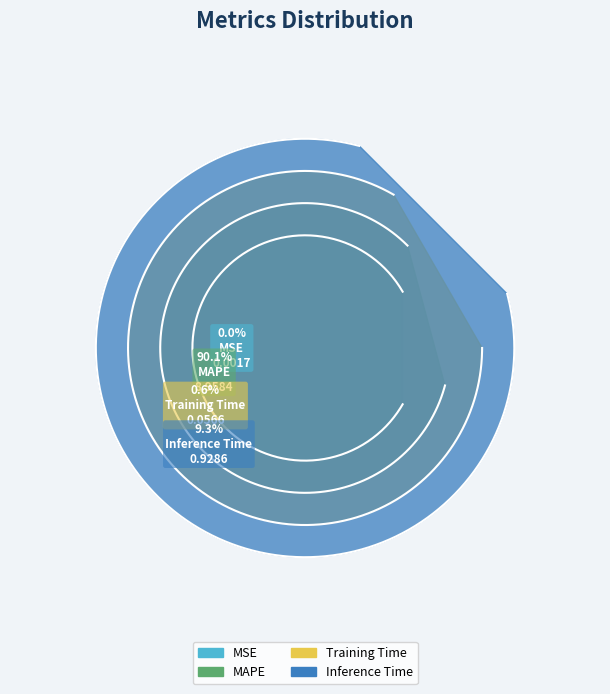

How many segments does this pie chart have?

4